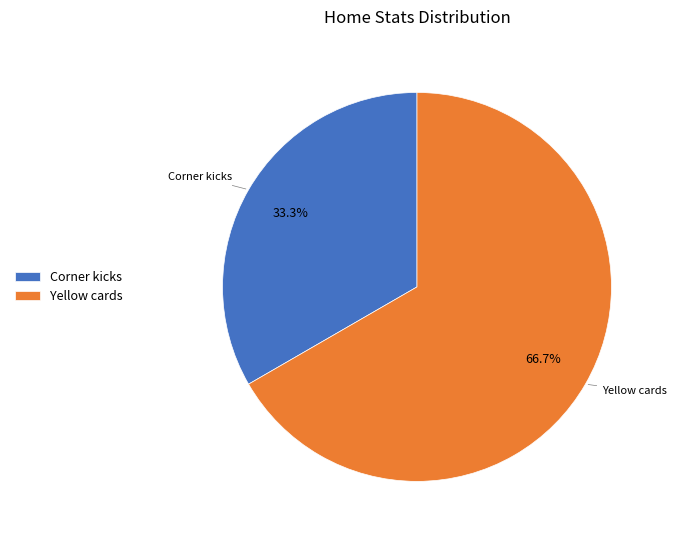

To the nearest percent, what portion does Yellow cards represent?

67%